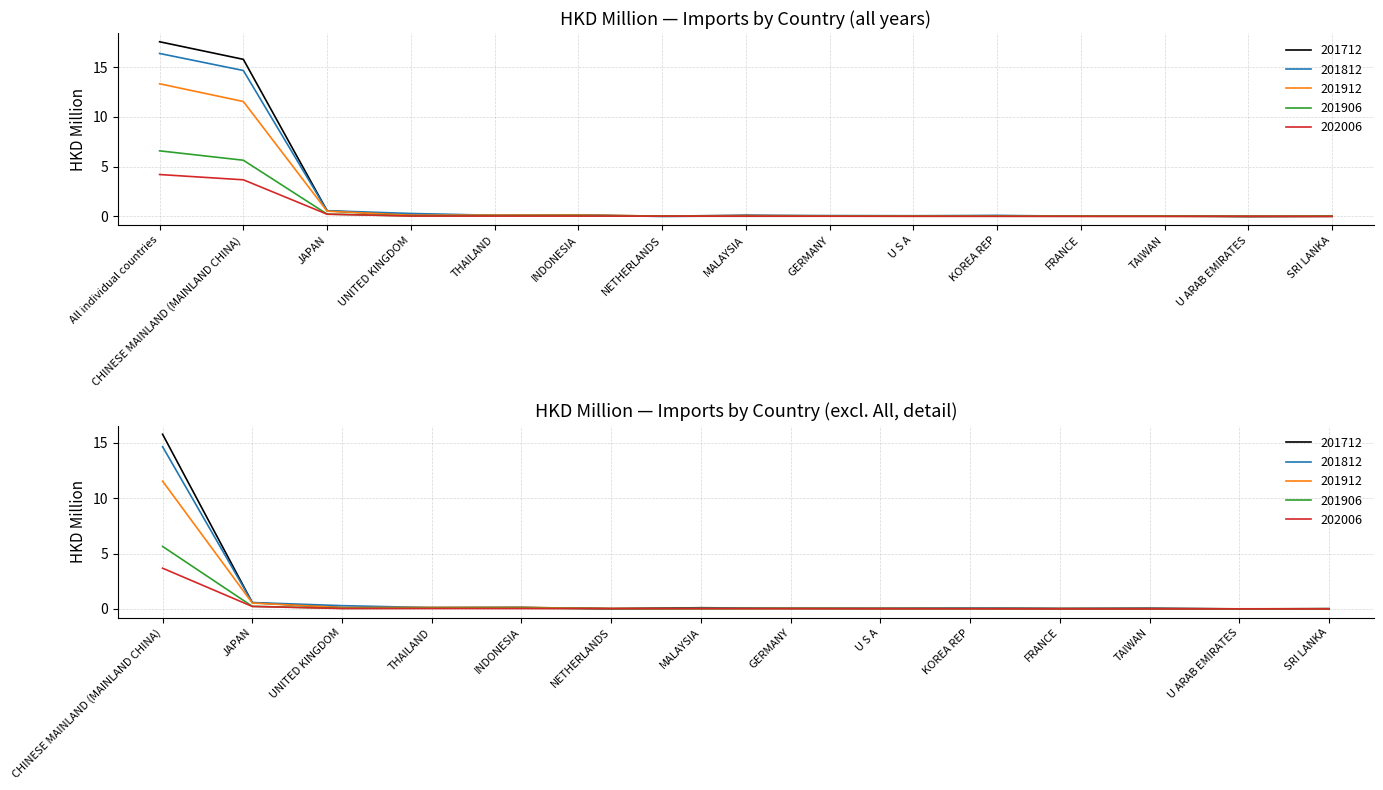

Does the chart have visible grid lines?

Yes